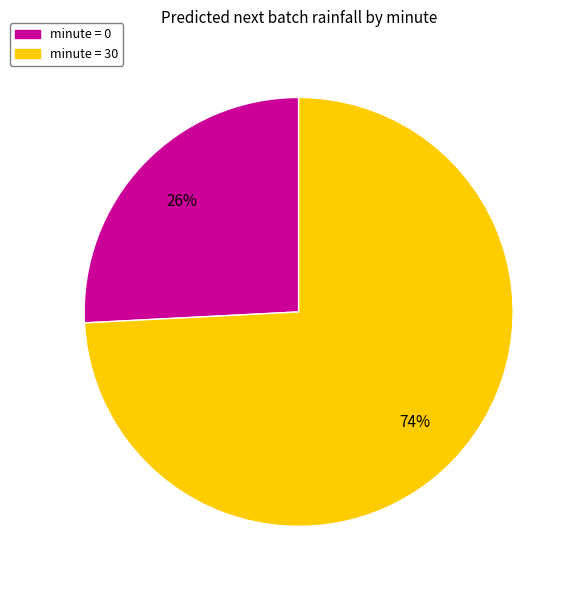

Does any single category account for the majority?

Yes